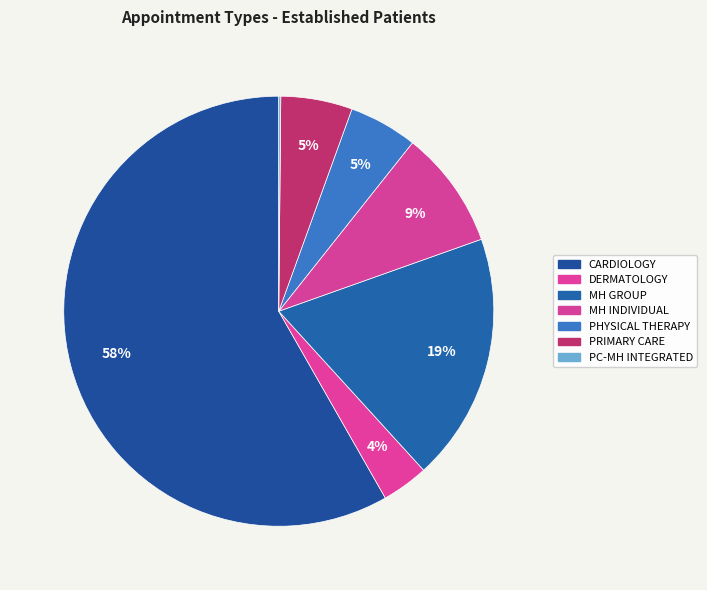

To the nearest percent, what is the difference between the largest and smallest slice percentages?

58%